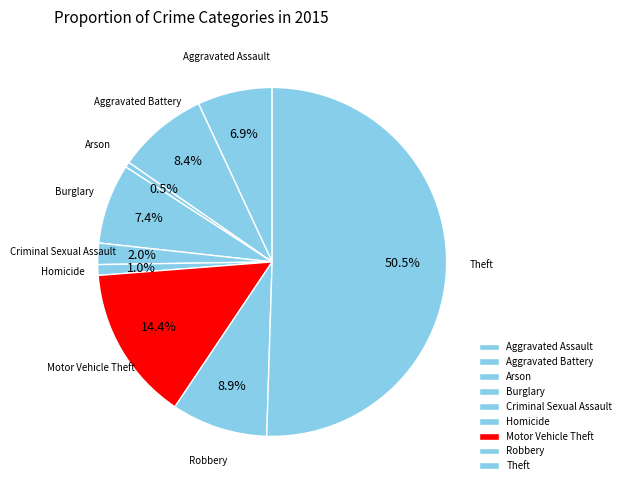

What is the largest slice in the pie chart?

Theft